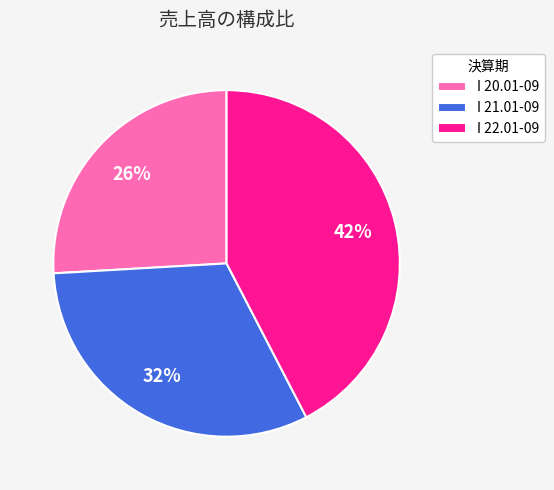

Does any single category account for the majority?

No